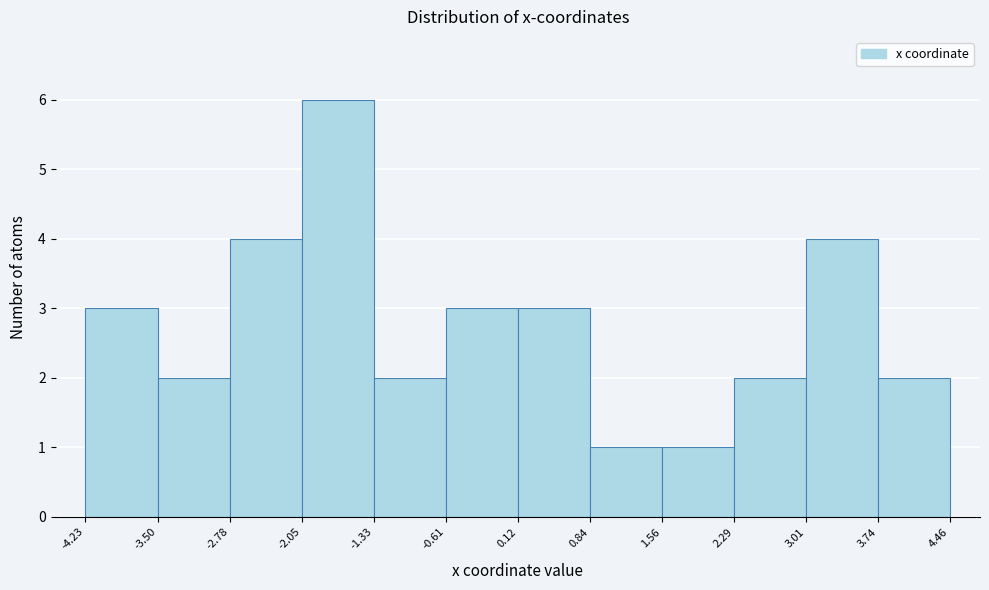

Over which range of the x-axis is the bar tallest?

-2.05 to -1.33